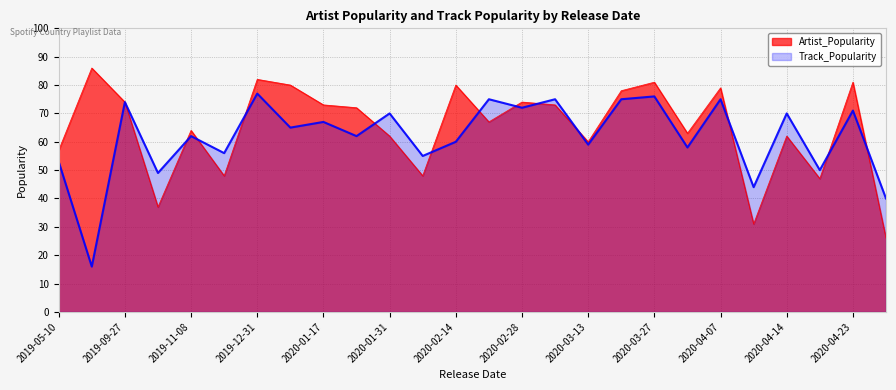

Is it true that Track_Popularity equals 58 at 19?

True